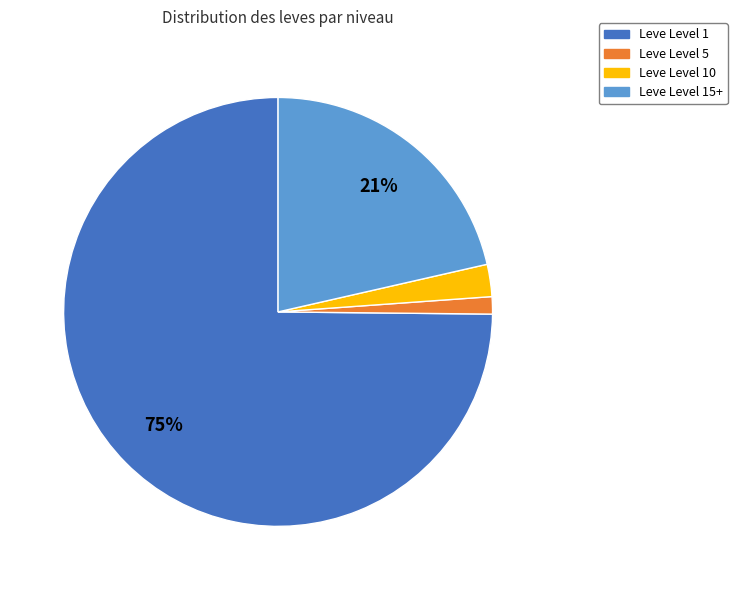

To the nearest percent, what percentage of the pie is Leve Level 10?

2%